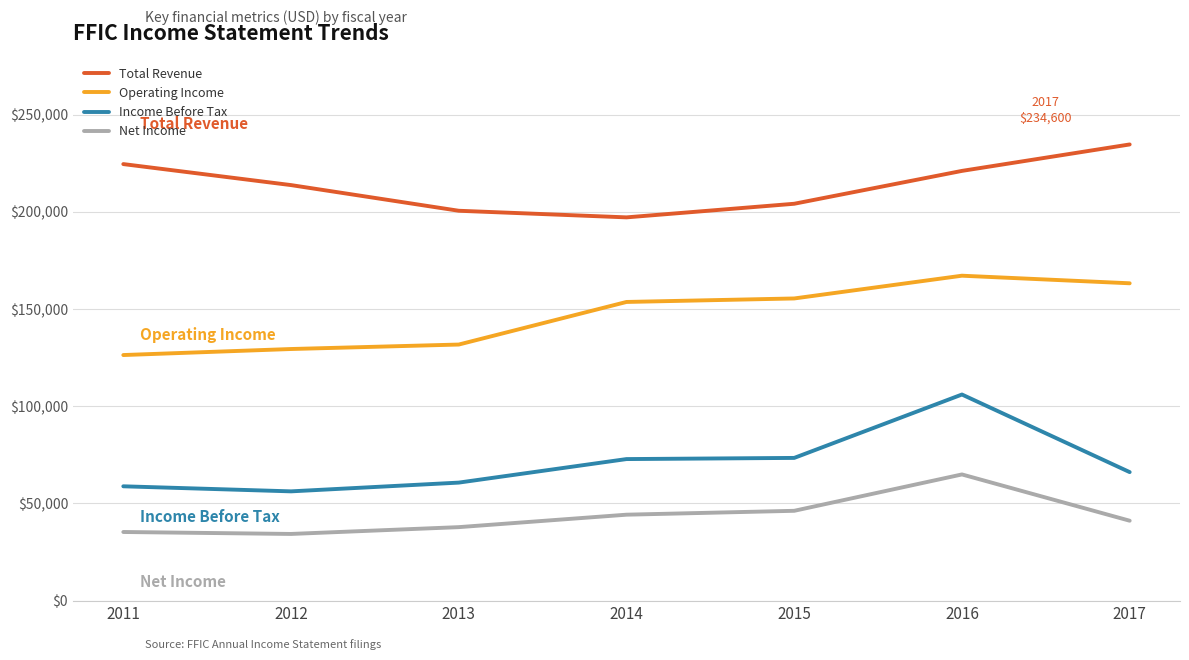

What is the sum of the Total Revenue values at 2013 and 2012?

414200